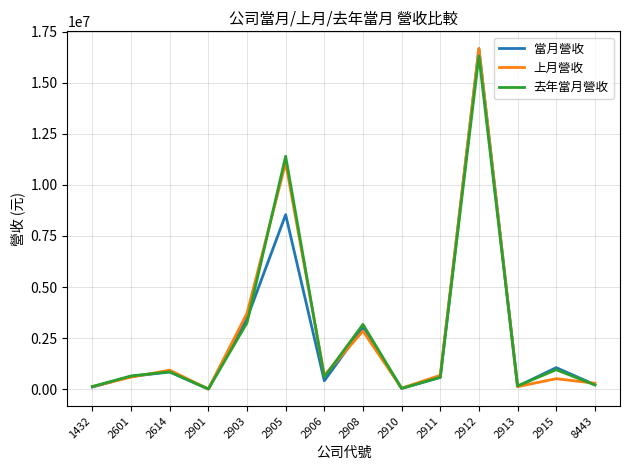

Which series changed the most between 2905 and 2913?

去年當月營收